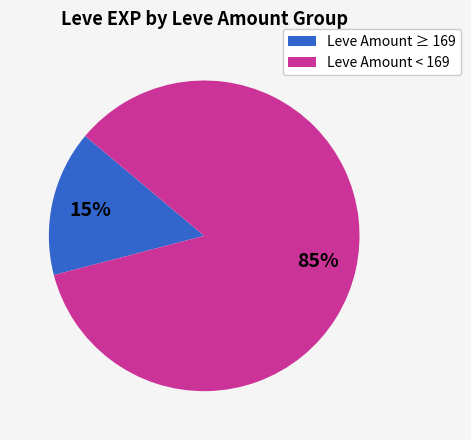

To the nearest percent, what is the average slice percentage?

50%